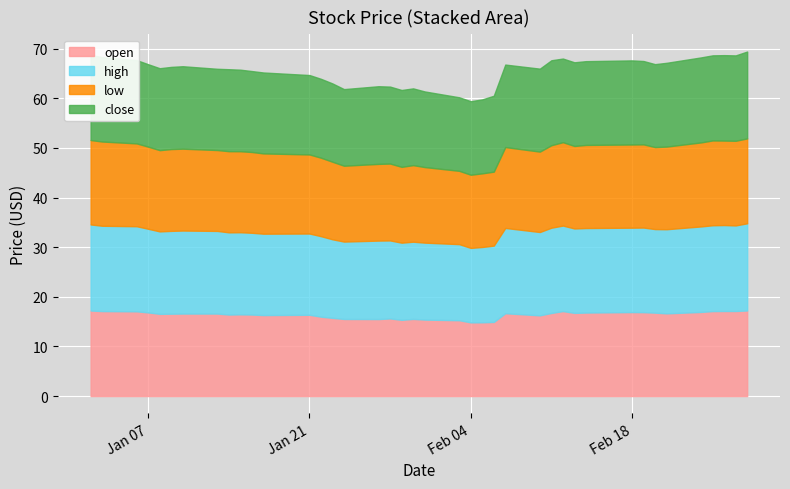

What is the label of the 4th point from the left?

2014-01-07